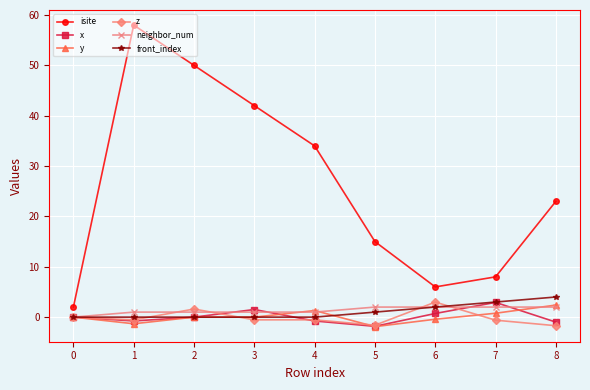

Which series changed the most between 1 and 4?

isite